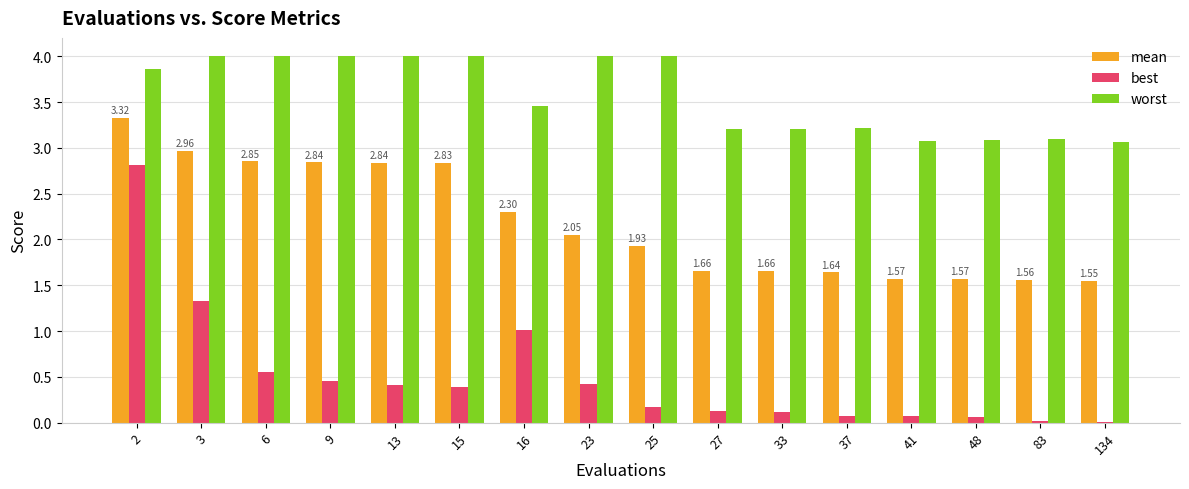

Which series has the largest total across all categories?

worst